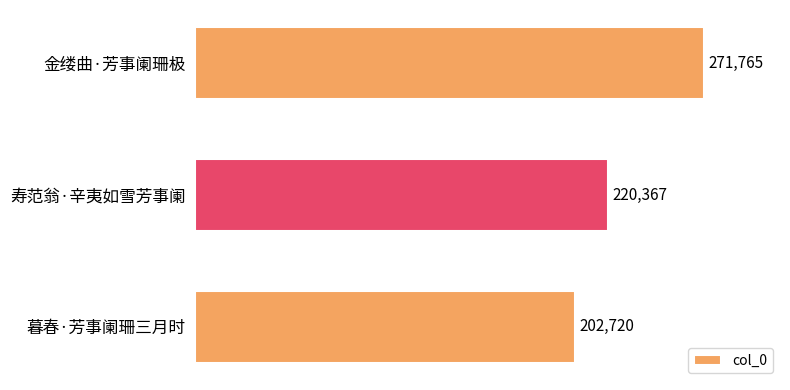

What is the label of the 3rd bar from the bottom?

金缕曲·芳事阑珊极